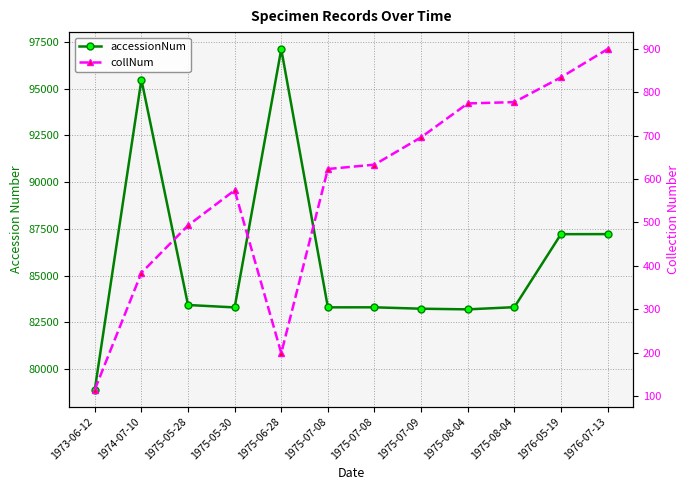

True or false: collNum has a value of 70 at 1973-06-12.

False